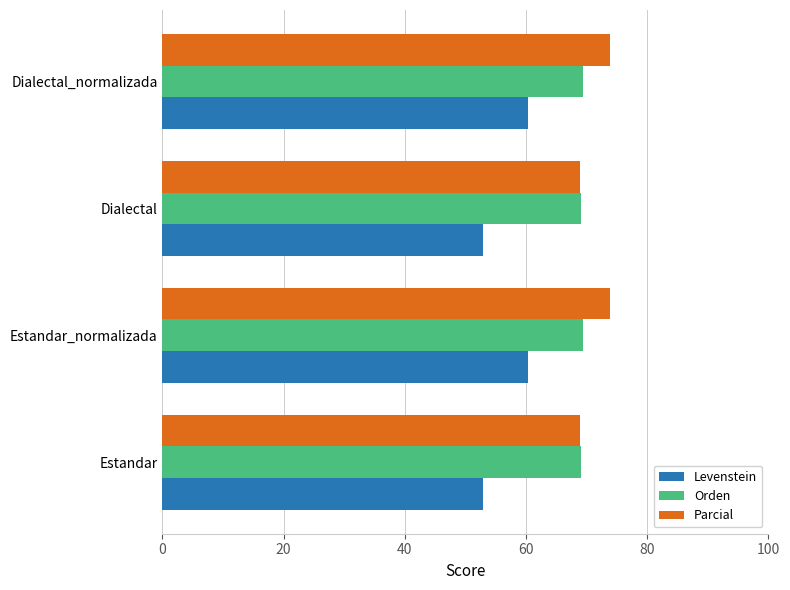

What is the difference between the maximum and minimum values in the Orden series?

0.2